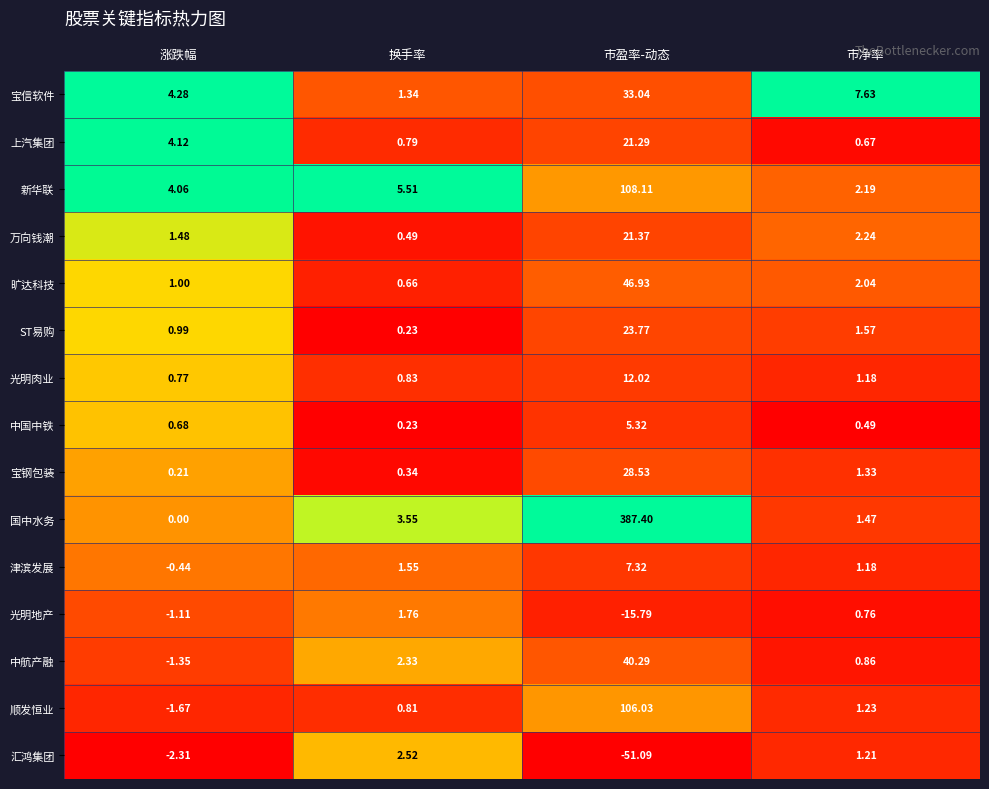

Rank the series at 涨跌幅 from lowest to highest value.

汇鸿集团, 顺发恒业, 中航产融, 光明地产, 津滨发展, 国中水务, 宝钢包装, 中国中铁, 光明肉业, ST易购, 旷达科技, 万向钱潮, 新华联, 上汽集团, 宝信软件